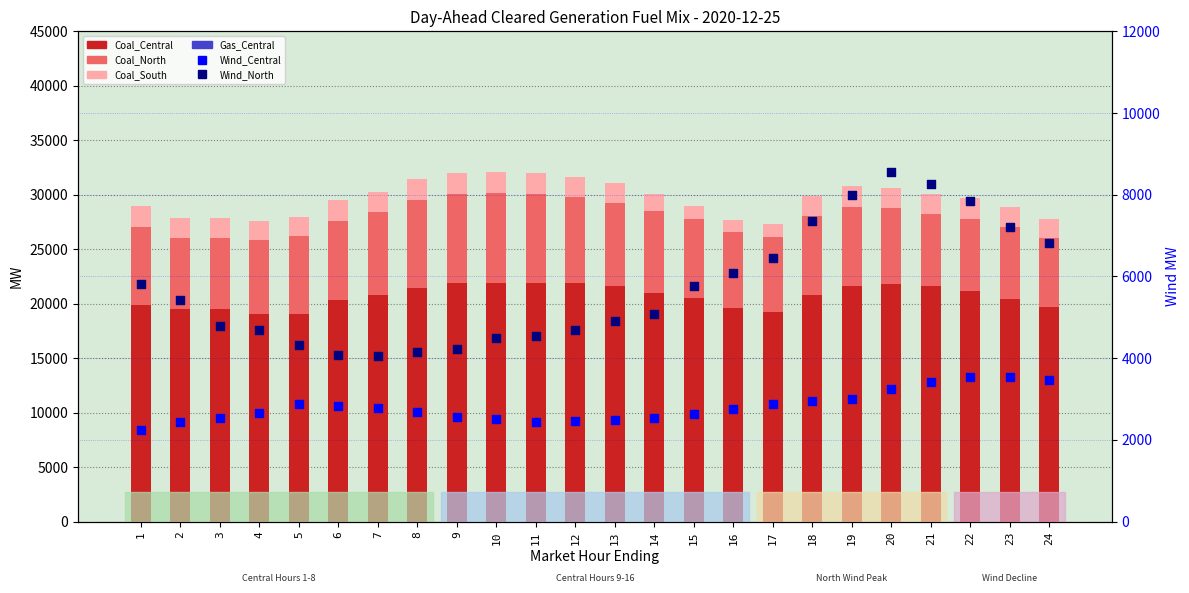

Which series reaches the minimum Y coordinate?

Coal_South